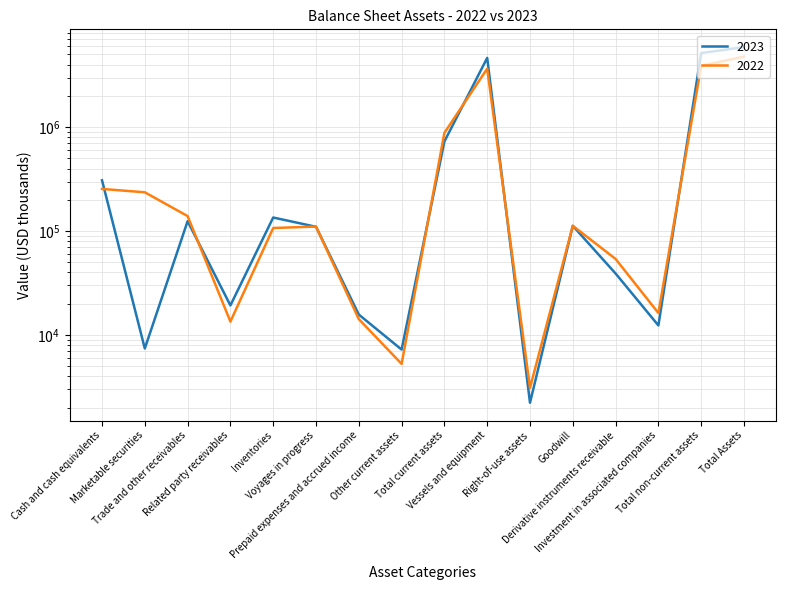

Is the value of 2022 at Derivative instruments receivable greater than the value of 2023 at Voyages in progress?

No